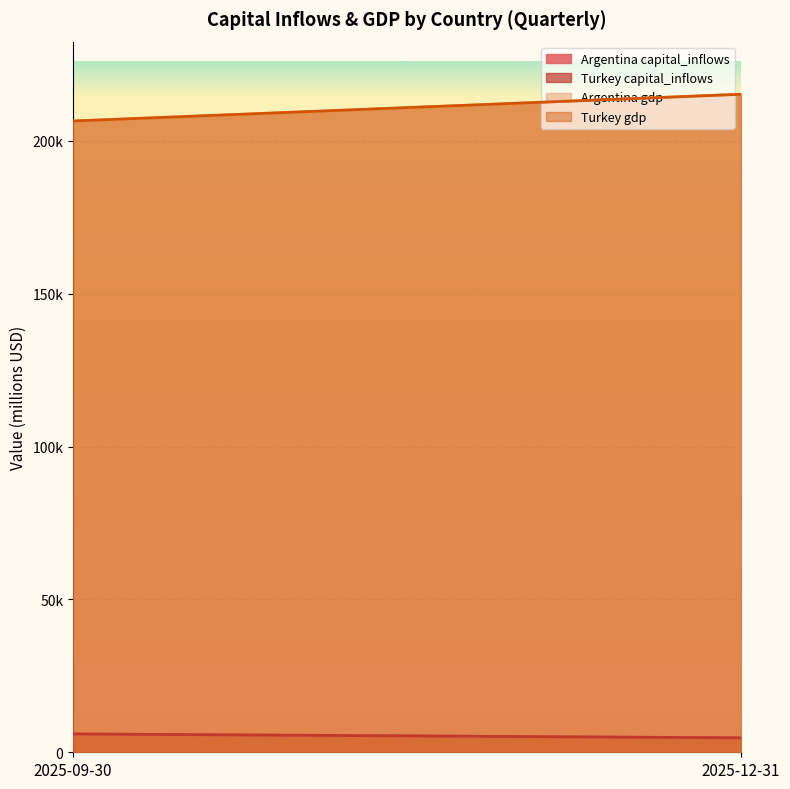

The value of Argentina gdp at 2025-09-30 is 279744.6. True or false?

False